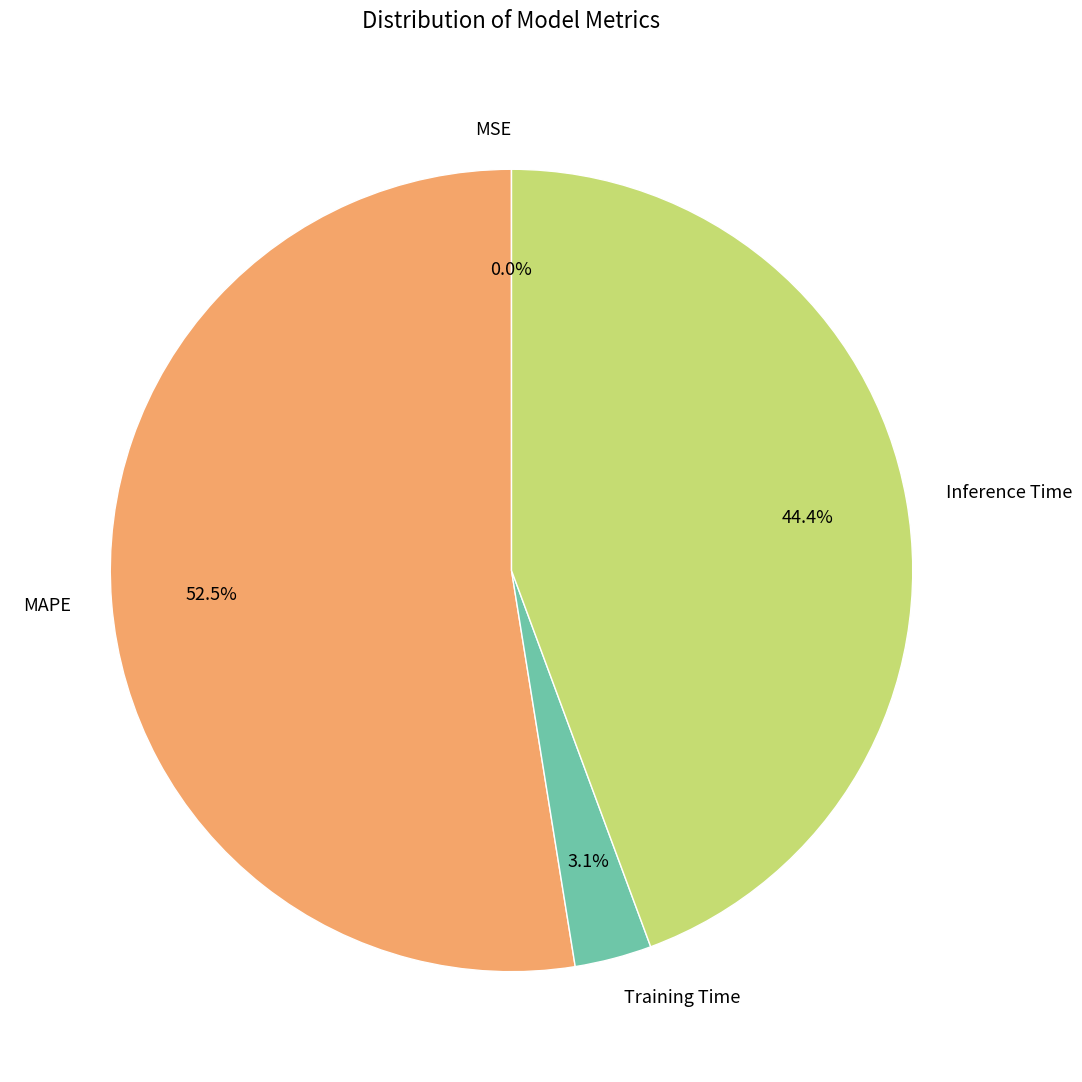

What is the largest slice in the pie chart?

MAPE